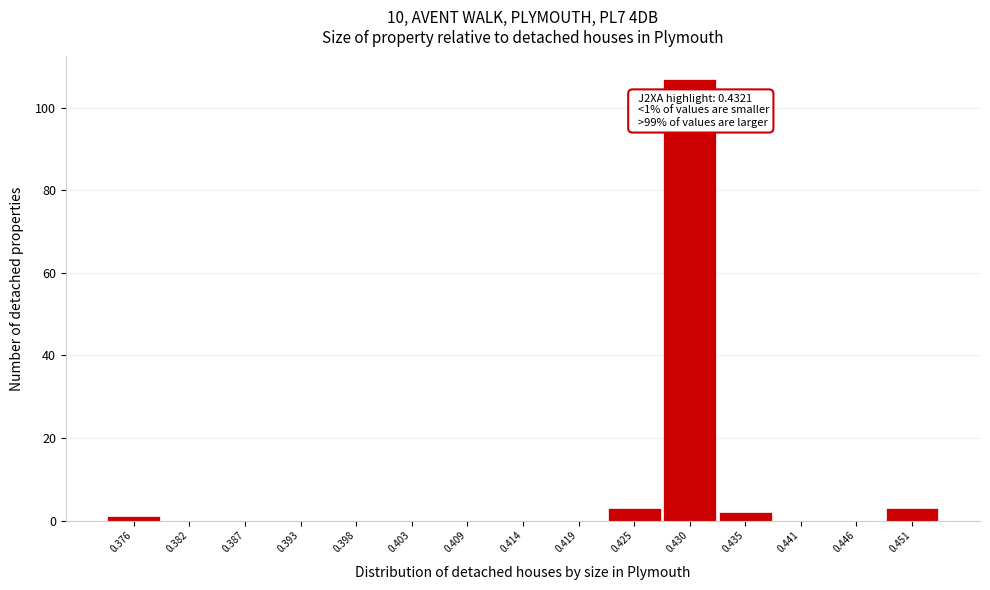

Reading left to right, extract all data points from this chart.

0.376=1	0.382=0	0.387=0	0.393=0	0.398=0	0.403=0	0.409=0	0.414=0	0.419=0	0.425=3	0.430=107	0.435=2	0.441=0	0.446=0	0.451=3